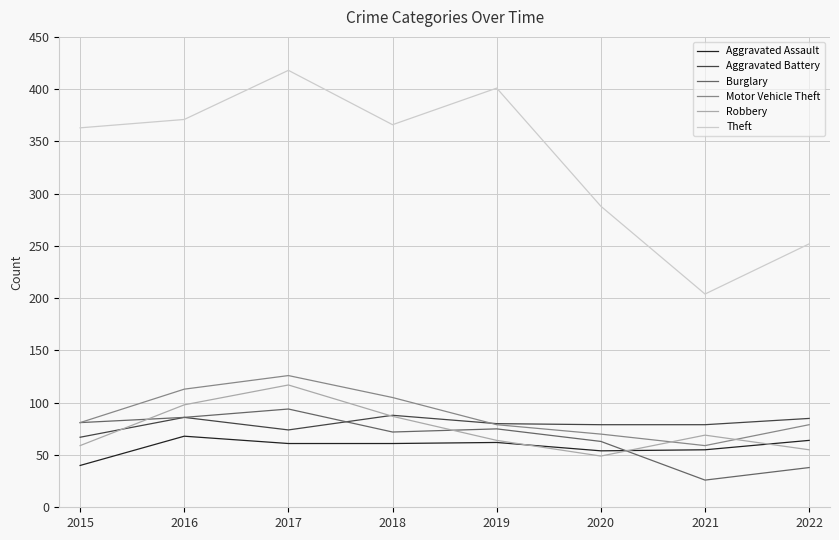

The value of Burglary at 2016 is 27. True or false?

False